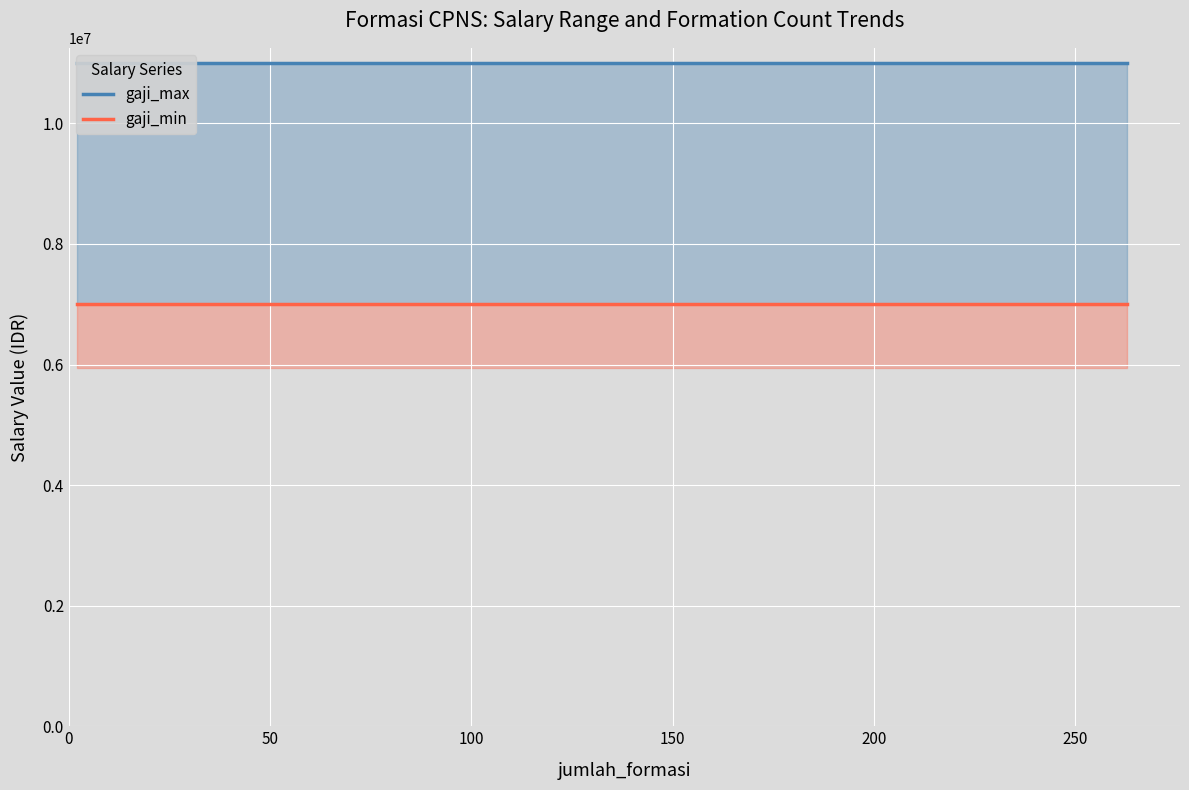

What is the value of the gaji_max point at the 1st from the left?

11000000